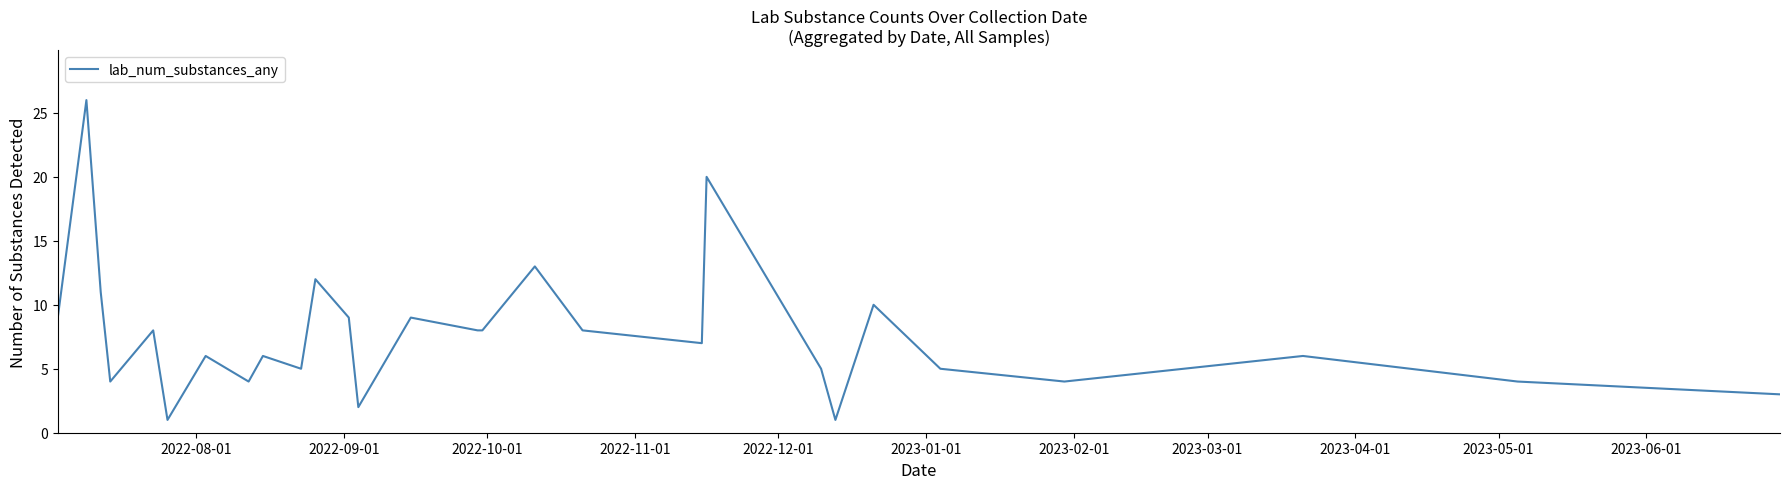

True or false: there are more than 1 points higher than both neighbors.

True